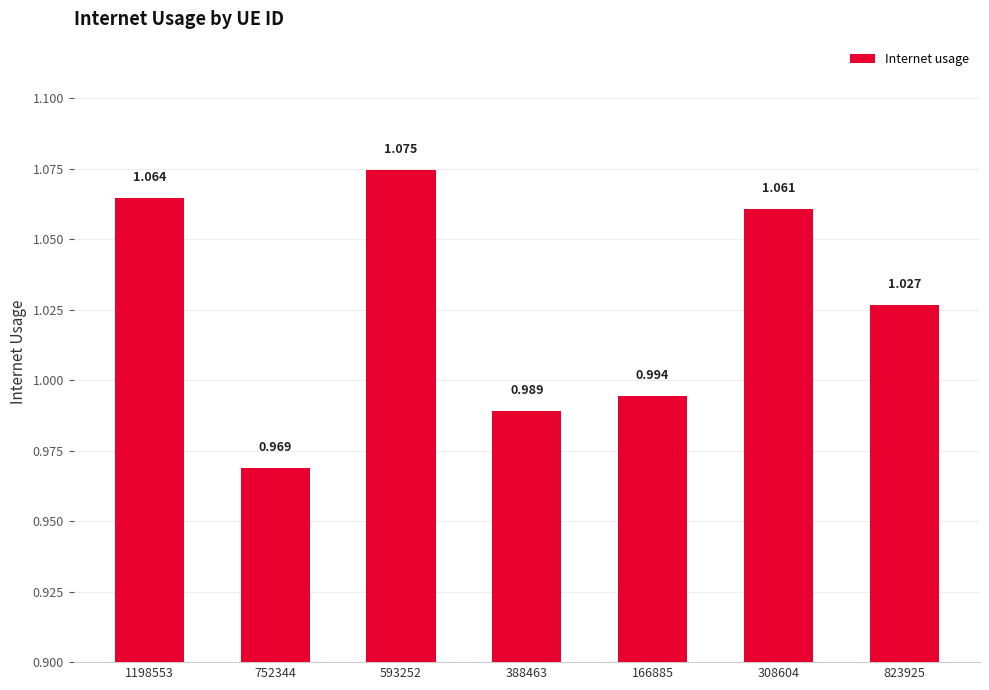

What is the smallest value displayed?

1.0